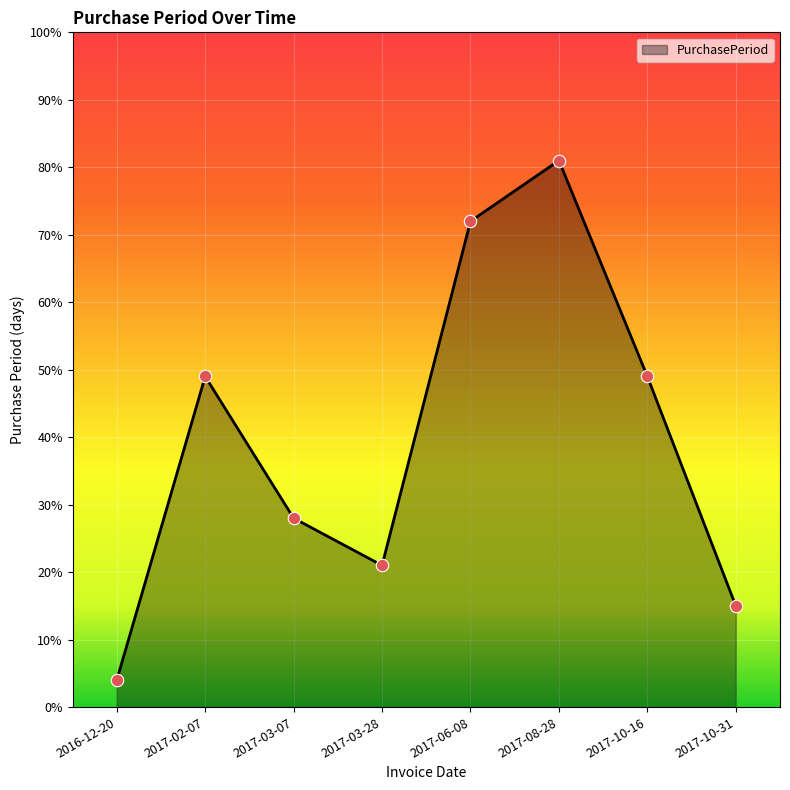

Which has a higher value, 2017-03-07 or 2017-10-31?

2017-03-07